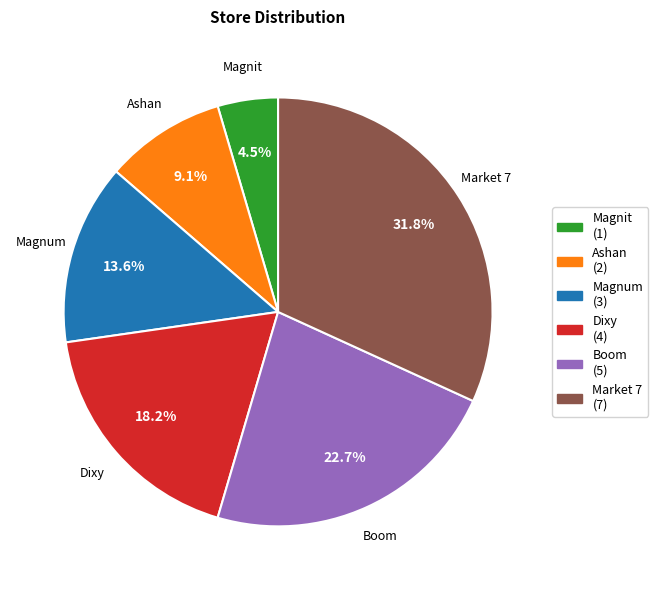

What is the largest slice in the pie chart?

Market 7